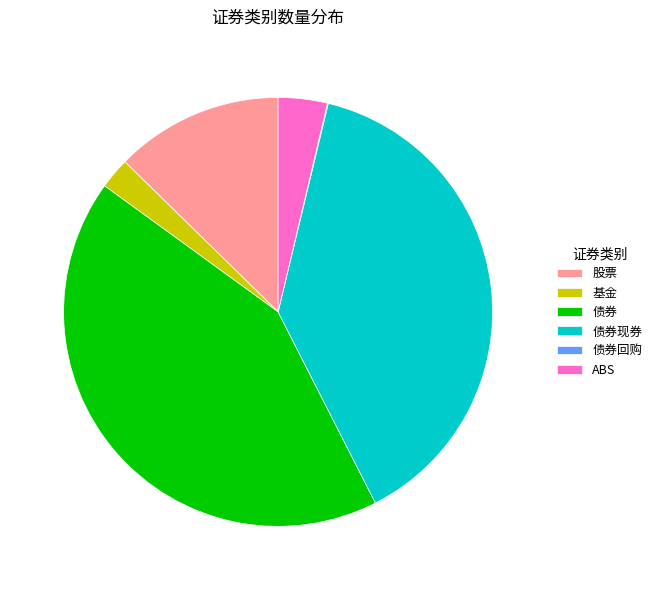

Is it true that 股票 is 20% of the pie?

False